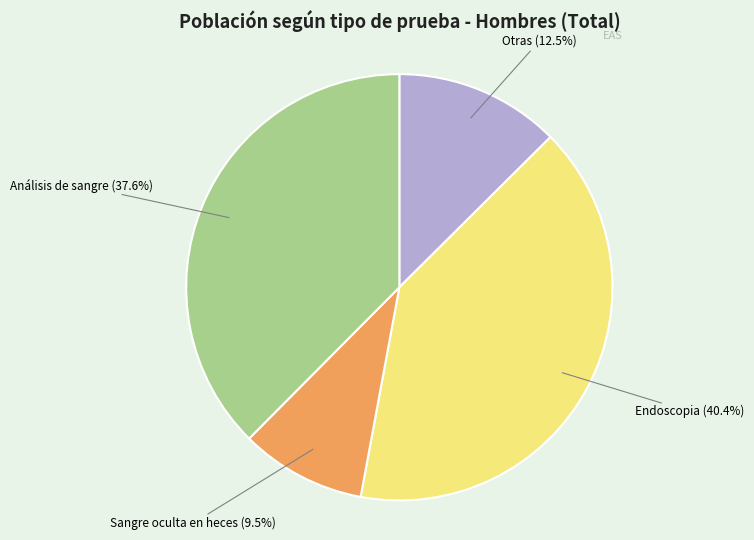

To the nearest percent, what is the difference between the largest and smallest slice percentages?

31%